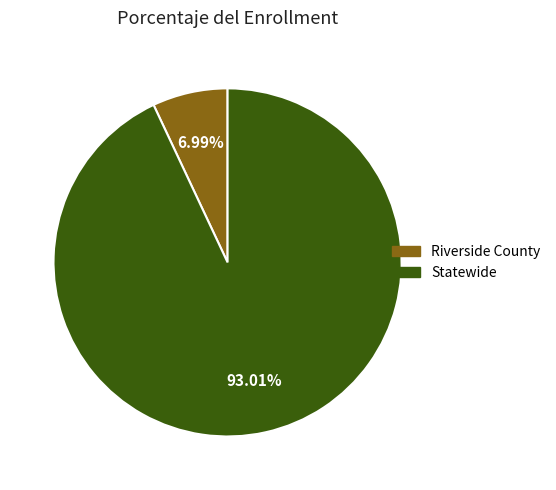

Is it true that Riverside County is 1% of the pie?

False